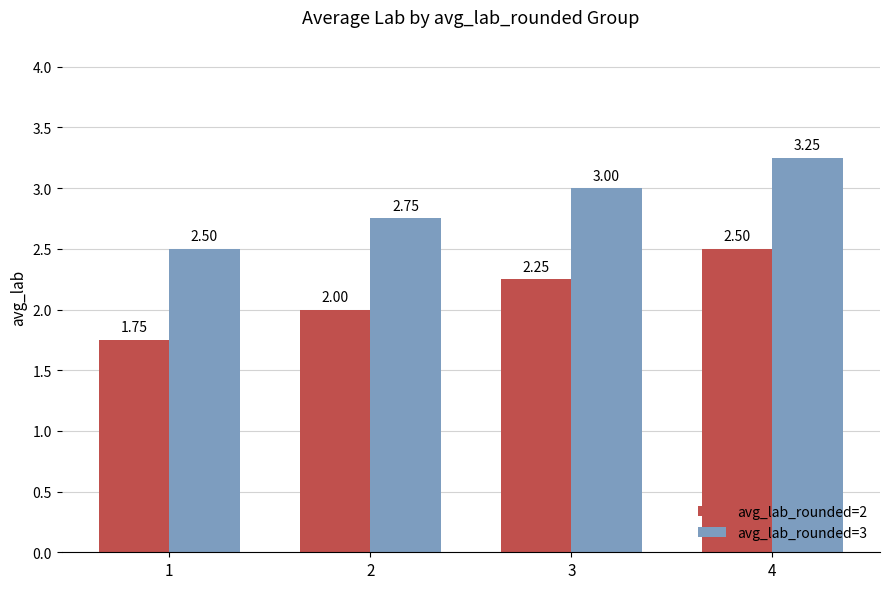

List the series in order of their peak value, highest first.

avg_lab_rounded=3, avg_lab_rounded=2